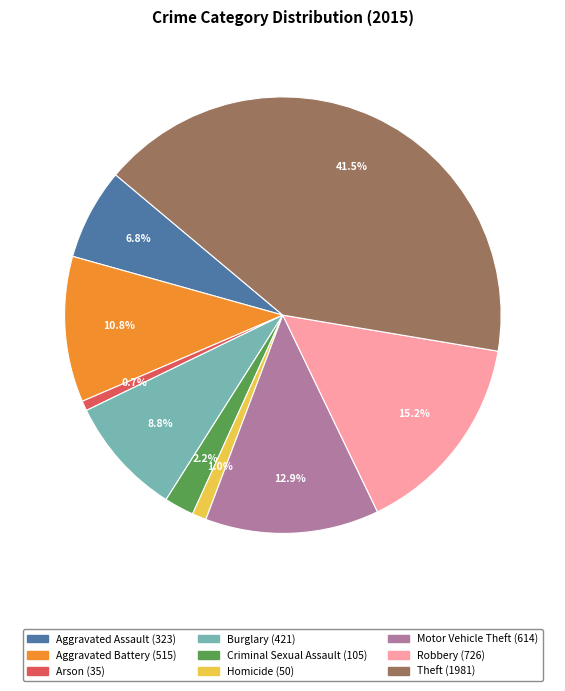

True or false: Aggravated Battery accounts for 11% of the total.

True